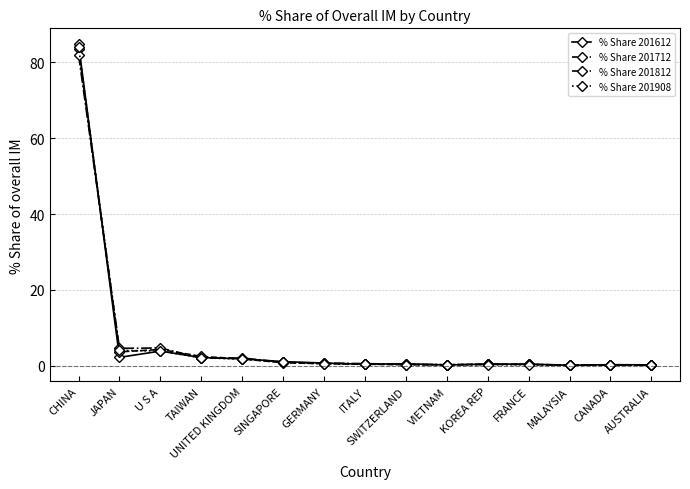

What is the sum of the % Share 201712 values at TAIWAN and VIETNAM?

2.7